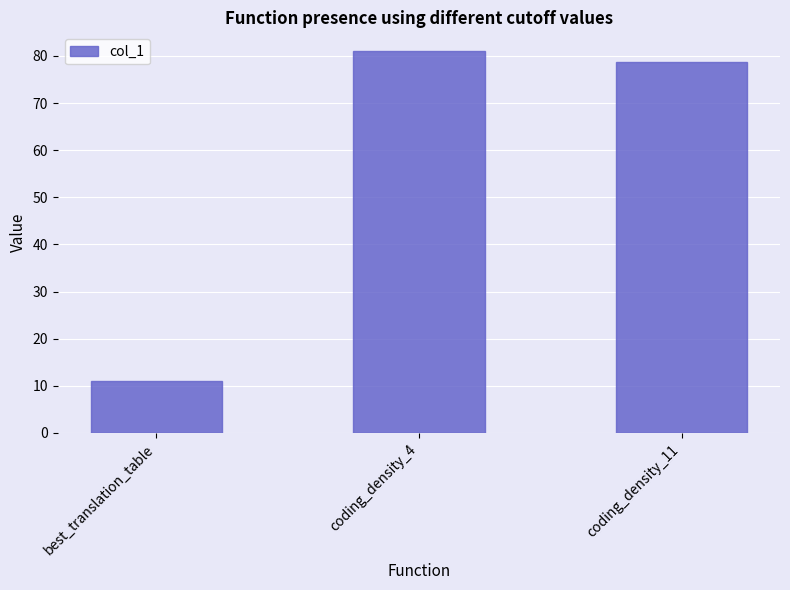

What position from the right is coding_density_11?

1